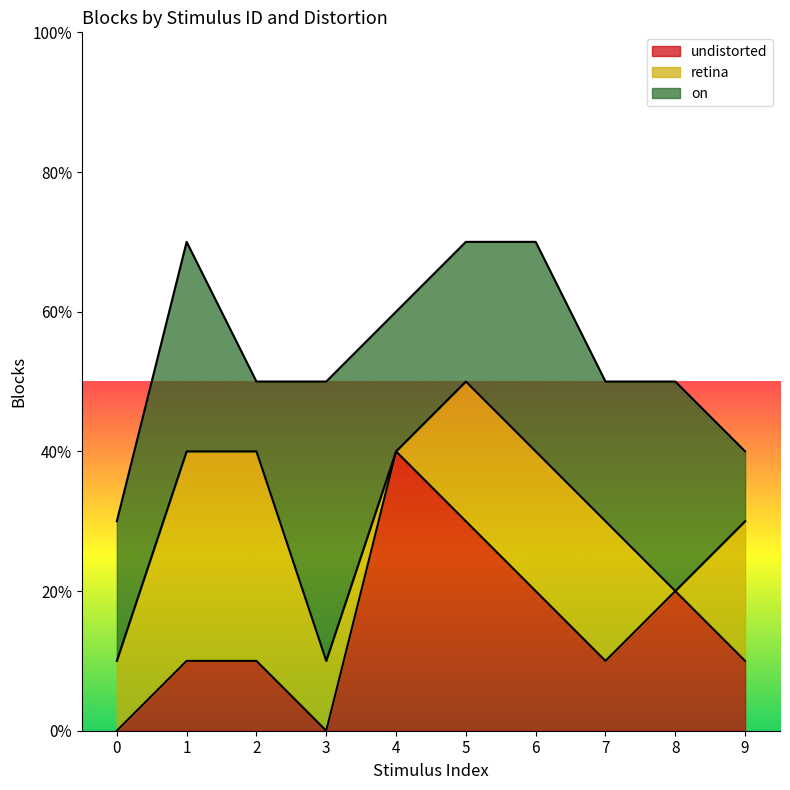

What is the value of the retina point at the 10th from the left?

2